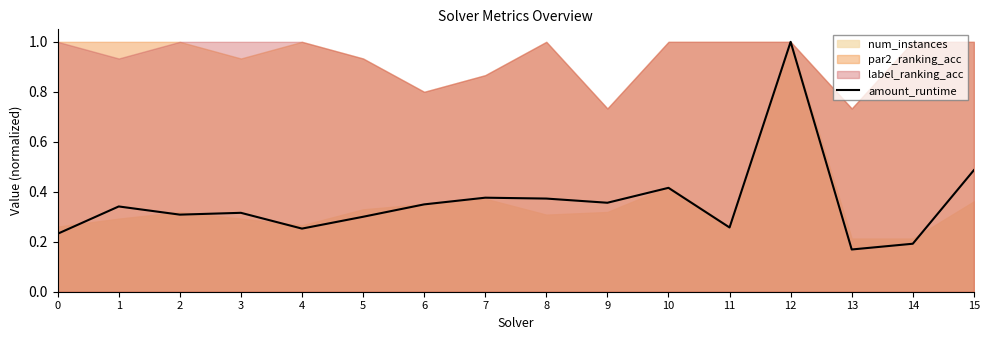

Does the chart have visible grid lines?

No